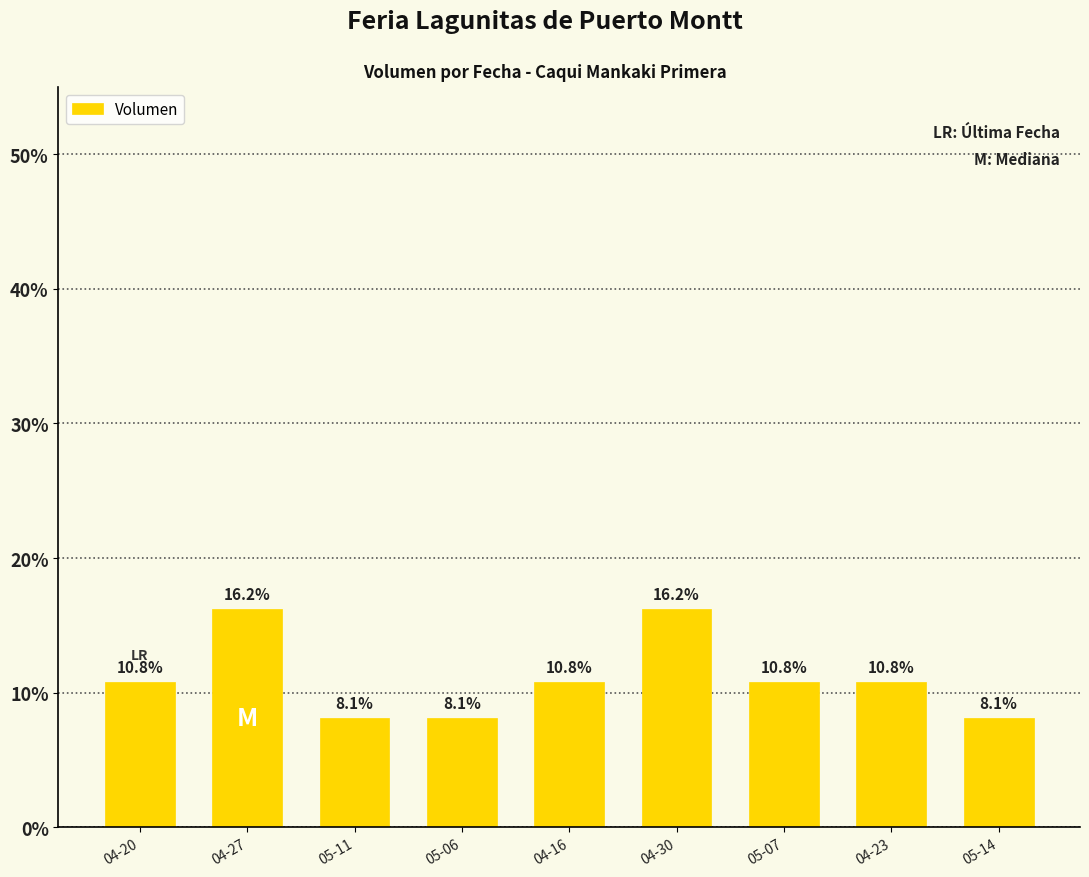

What is the difference between the maximum and minimum values?

8.1